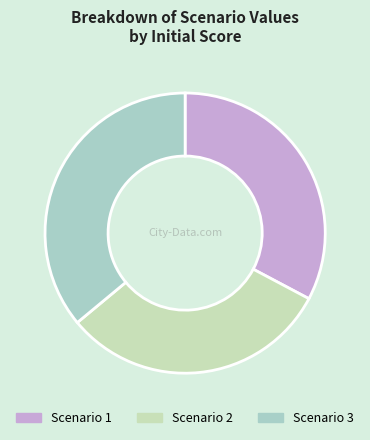

What percentage is the Scenario 3 slice, to the nearest percent?

36%